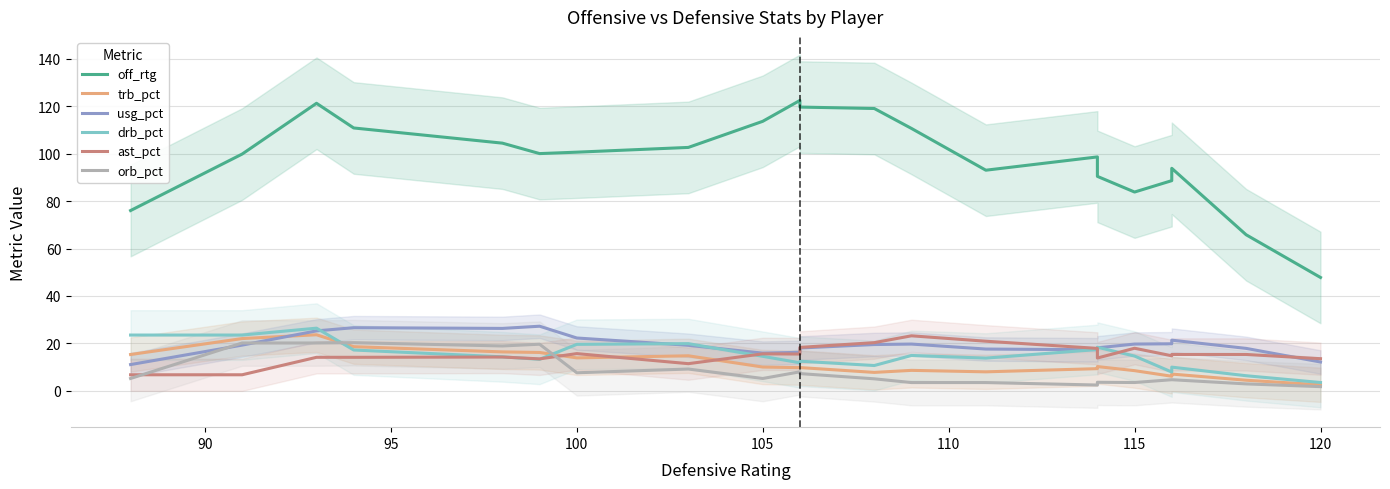

True or false: drb_pct and off_rtg intersect in this chart.

False